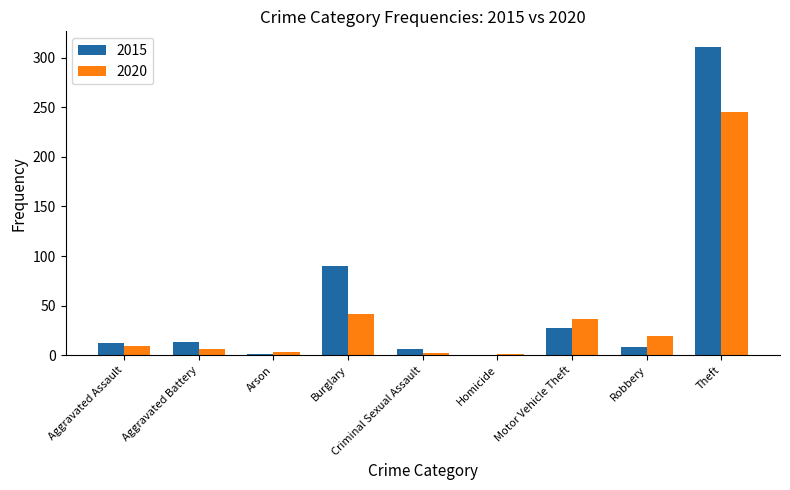

At which label does 2015 reach its peak?

Theft